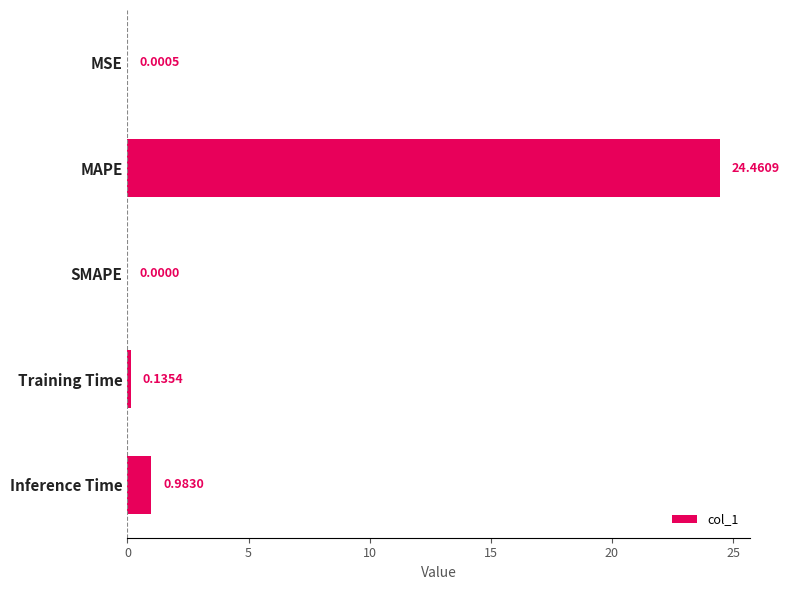

Between Training Time and Inference Time, which is larger?

Inference Time